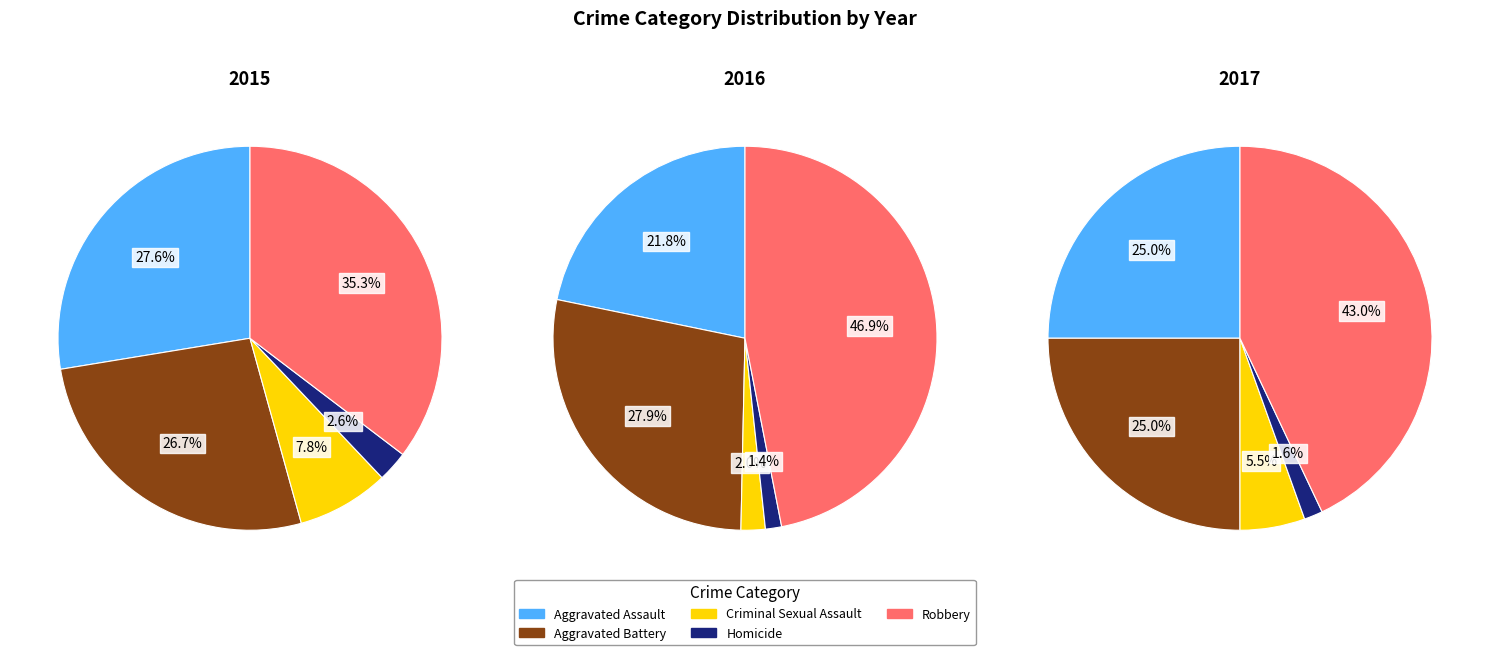

What percentage is NOT represented by Aggravated Assault?

72.4%